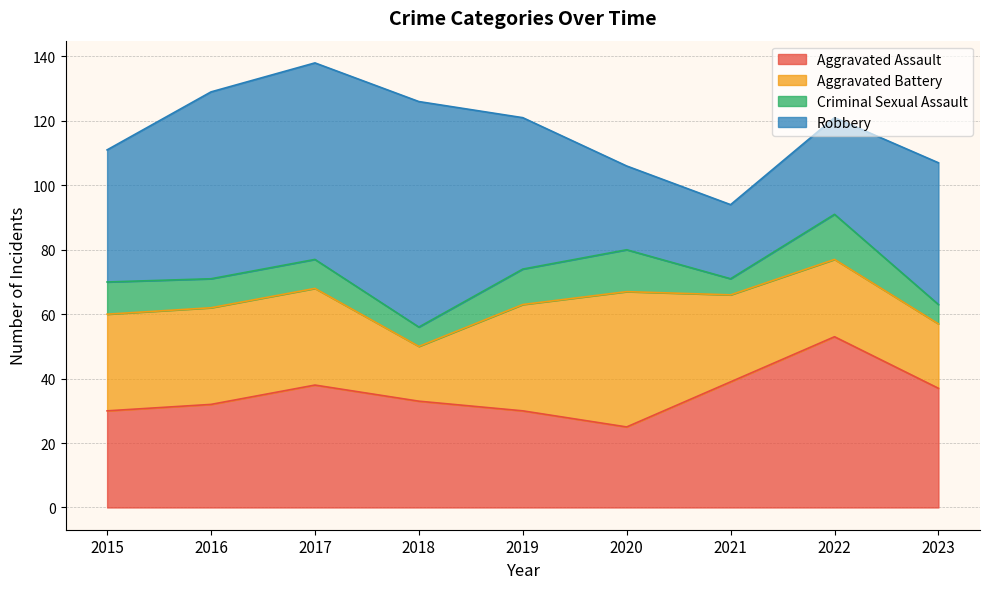

What is the sum of all Aggravated Battery values?

253